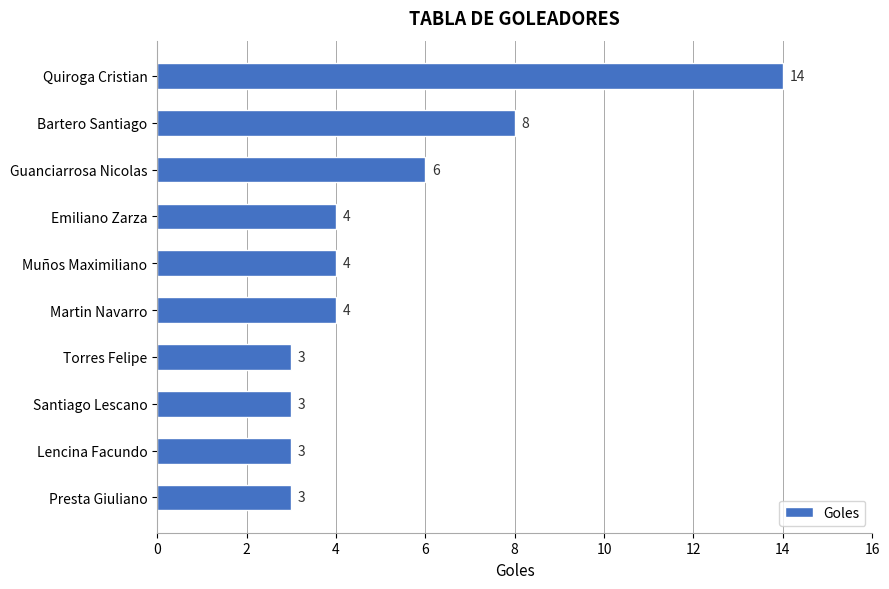

Reading top to bottom, transcribe all the data shown in this chart.

14	8	6	4	4	4	3	3	3	3